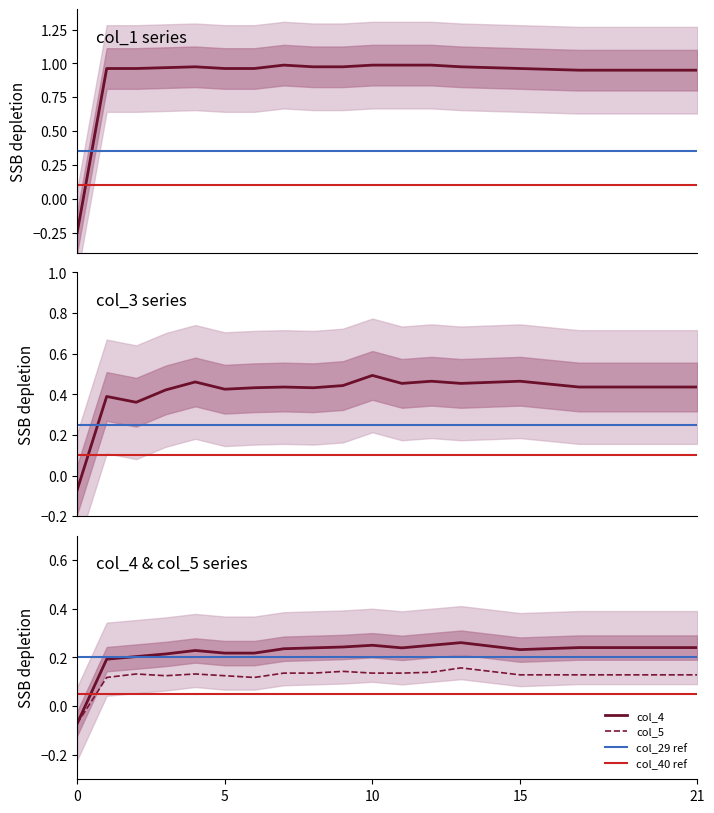

The col_4 series shows 0.2 at 12. True or false?

True